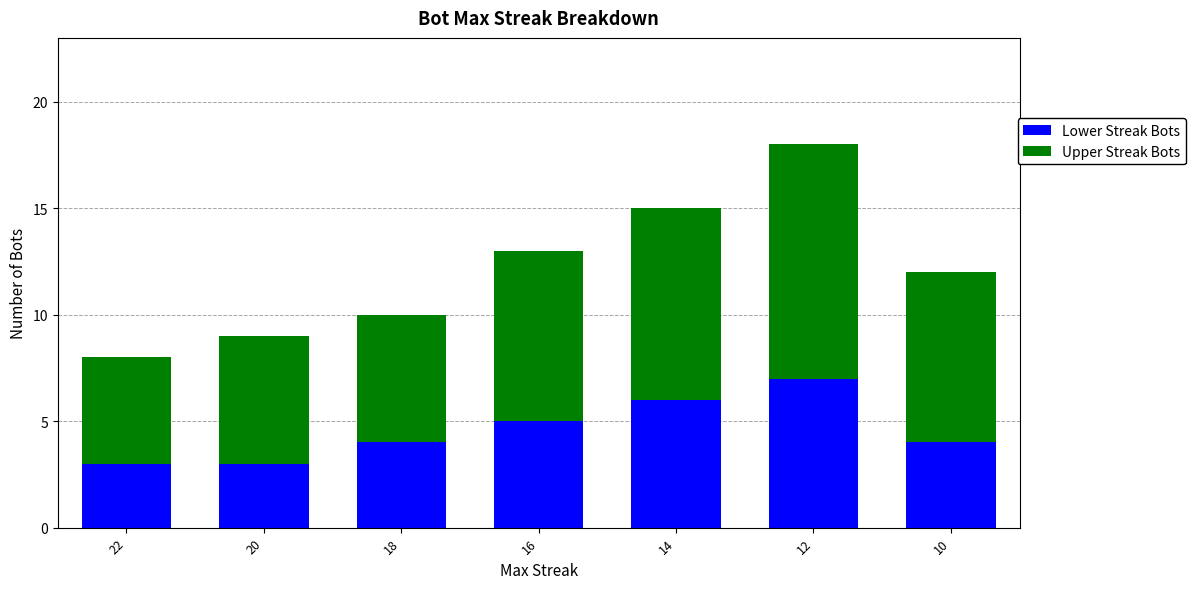

What is the sum of all Lower Streak Bots values?

32